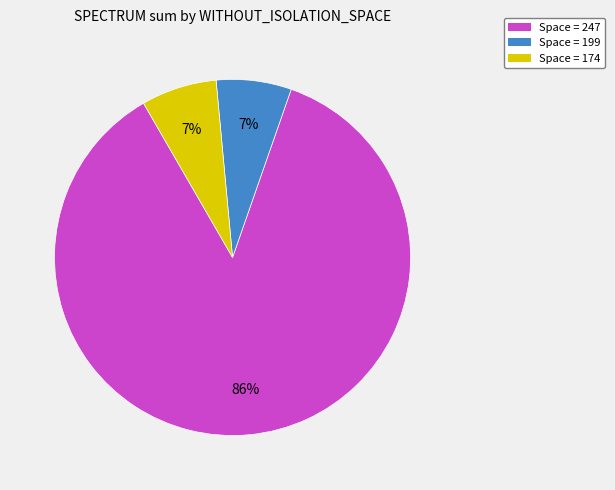

To the nearest percent, what is the average slice percentage?

33%